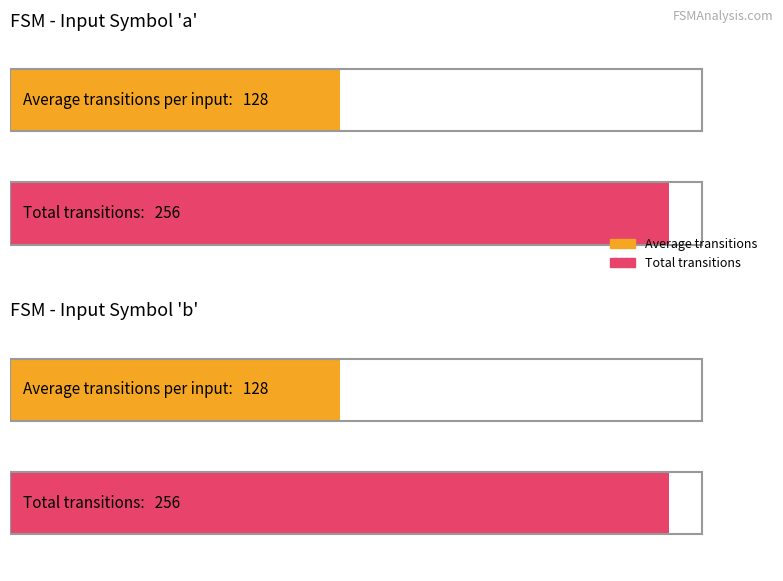

At how many categories does at least one series exceed 50?

2